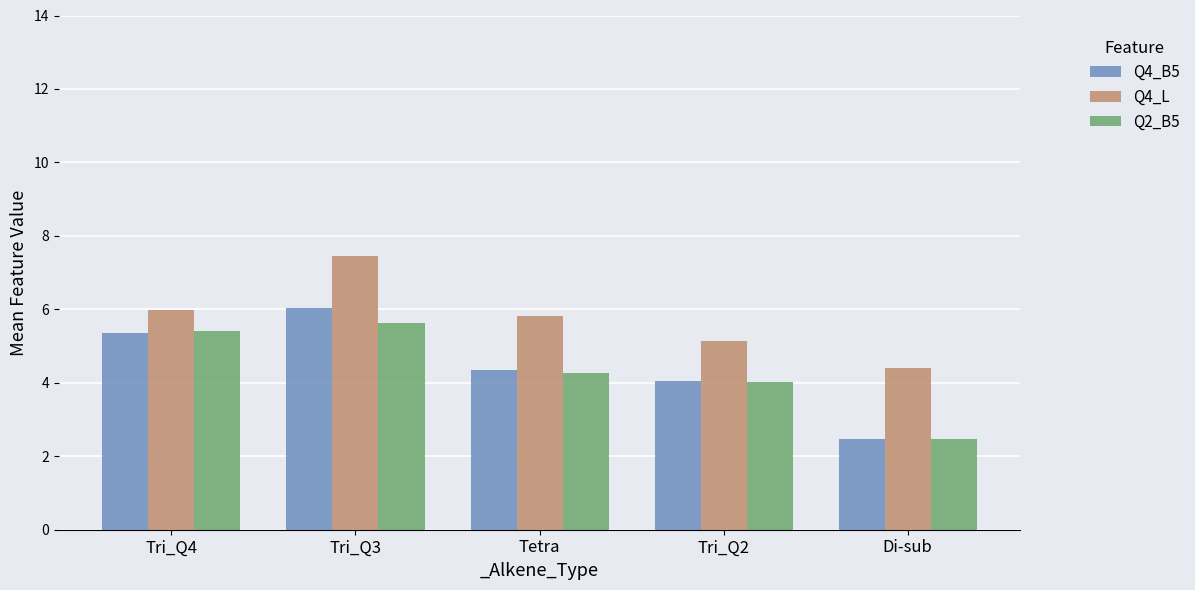

Is the value of Q2_B5 at Tetra greater than the value of Q4_L at Tri_Q3?

No